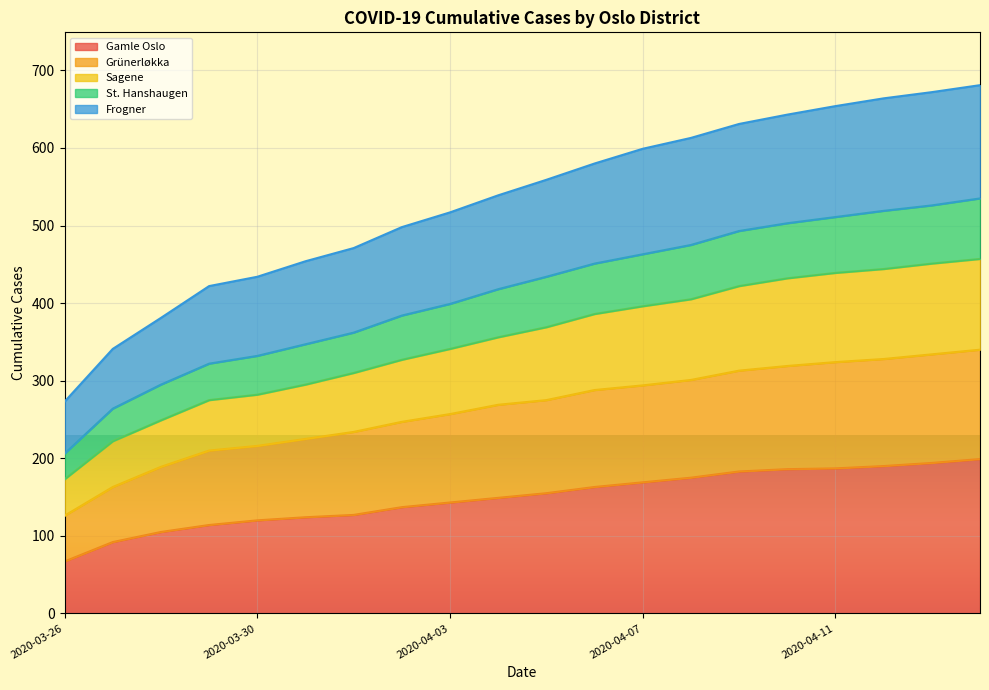

Reading left to right, what are all the values shown in this chart?

Gamle Oslo: 2020-03-26=67	2020-03-27=92	2020-03-28=105	2020-03-29=114	2020-03-30=120	2020-03-31=124	2020-04-01=127	2020-04-02=137	2020-04-03=143	2020-04-04=149	2020-04-05=155	2020-04-06=163	2020-04-07=169	2020-04-08=175	2020-04-09=183	2020-04-10=186	2020-04-11=187	2020-04-12=190	2020-04-13=194	2020-04-14=199
Grünerløkka: 2020-03-26=126	2020-03-27=163	2020-03-28=189	2020-03-29=210	2020-03-30=216	2020-03-31=225	2020-04-01=234	2020-04-02=247	2020-04-03=257	2020-04-04=269	2020-04-05=275	2020-04-06=288	2020-04-07=294	2020-04-08=301	2020-04-09=313	2020-04-10=319	2020-04-11=324	2020-04-12=328	2020-04-13=334	2020-04-14=340
Sagene: 2020-03-26=173	2020-03-27=222	2020-03-28=249	2020-03-29=275	2020-03-30=282	2020-03-31=295	2020-04-01=310	2020-04-02=327	2020-04-03=341	2020-04-04=356	2020-04-05=369	2020-04-06=386	2020-04-07=396	2020-04-08=405	2020-04-09=422	2020-04-10=432	2020-04-11=439	2020-04-12=444	2020-04-13=451	2020-04-14=457
St. Hanshaugen: 2020-03-26=206	2020-03-27=264	2020-03-28=295	2020-03-29=322	2020-03-30=332	2020-03-31=347	2020-04-01=362	2020-04-02=384	2020-04-03=399	2020-04-04=418	2020-04-05=434	2020-04-06=451	2020-04-07=463	2020-04-08=475	2020-04-09=493	2020-04-10=503	2020-04-11=511	2020-04-12=519	2020-04-13=526	2020-04-14=535
Frogner: 2020-03-26=273	2020-03-27=341	2020-03-28=381	2020-03-29=422	2020-03-30=434	2020-03-31=454	2020-04-01=471	2020-04-02=498	2020-04-03=517	2020-04-04=539	2020-04-05=559	2020-04-06=580	2020-04-07=599	2020-04-08=613	2020-04-09=631	2020-04-10=643	2020-04-11=654	2020-04-12=664	2020-04-13=672	2020-04-14=681